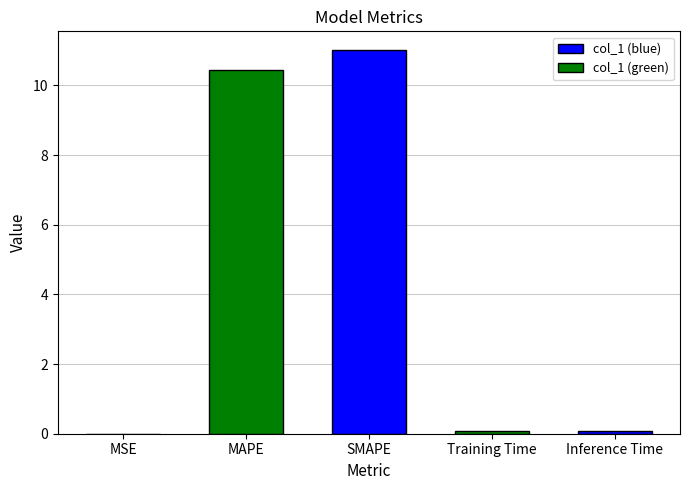

Which category has the highest value across all series?

SMAPE